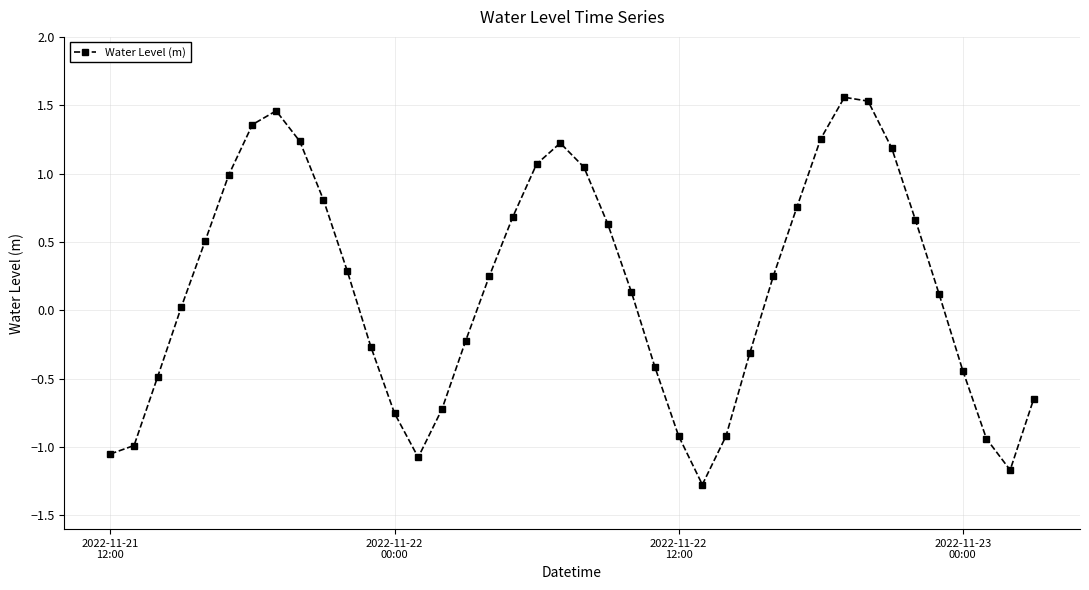

What is the difference between the second highest and minimum values?

2.8